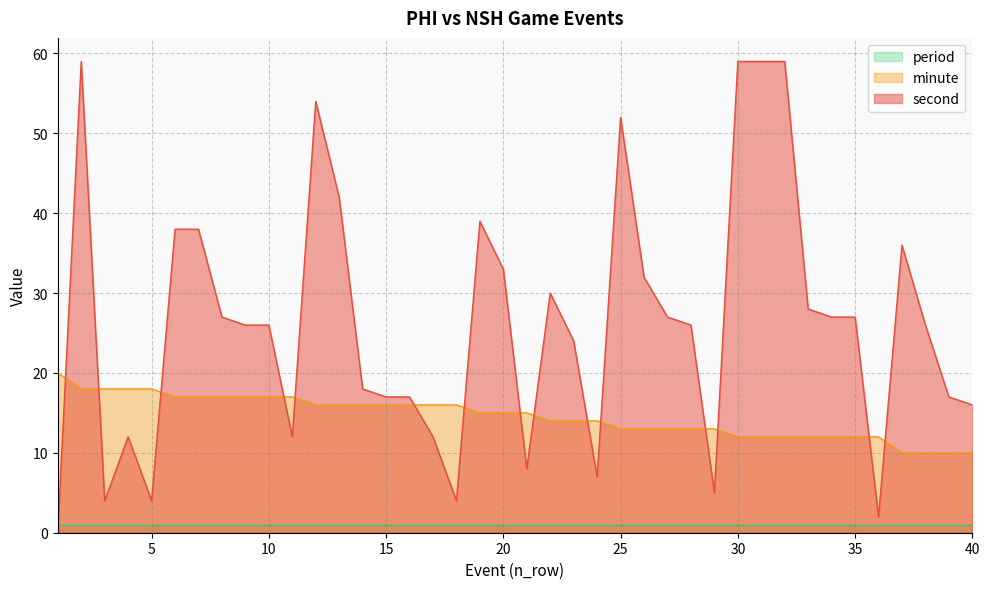

Does the chart display data point markers on the line(s)?

No